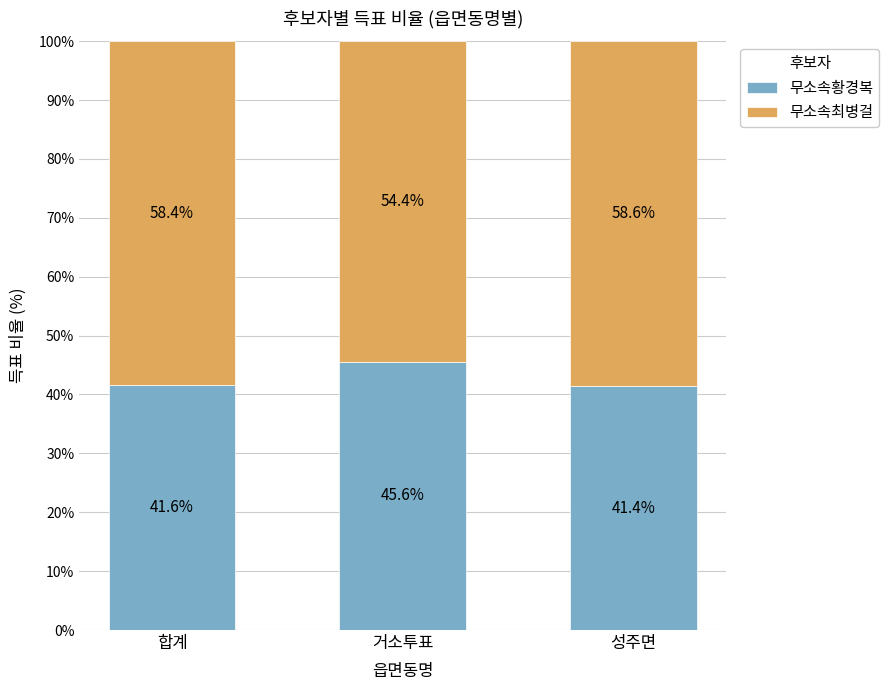

Is it true that 무소속황경복 equals 45.6 at 거소투표?

True